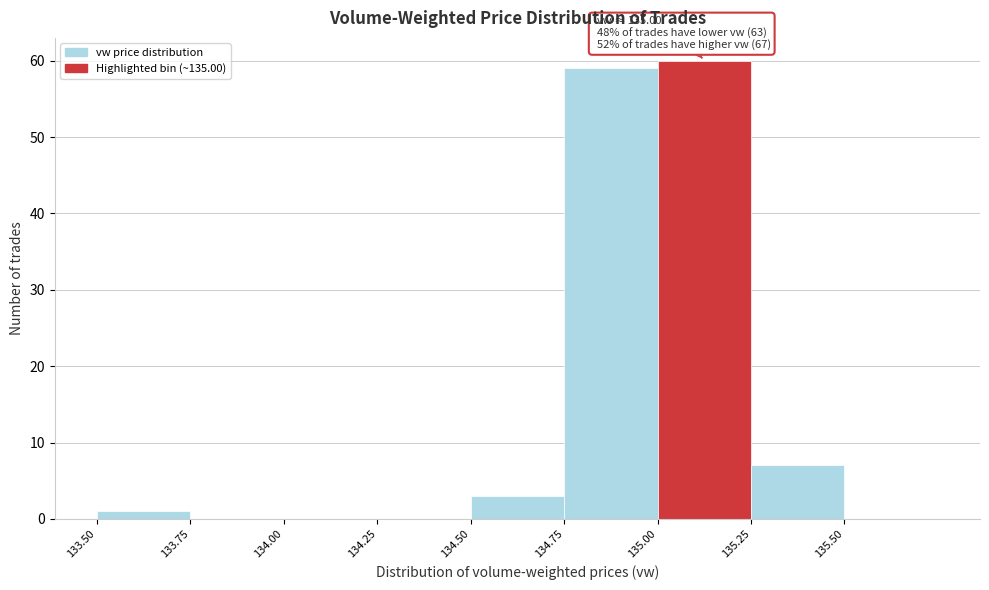

Which range on the x-axis has the tallest bar?

135.00 to 135.25